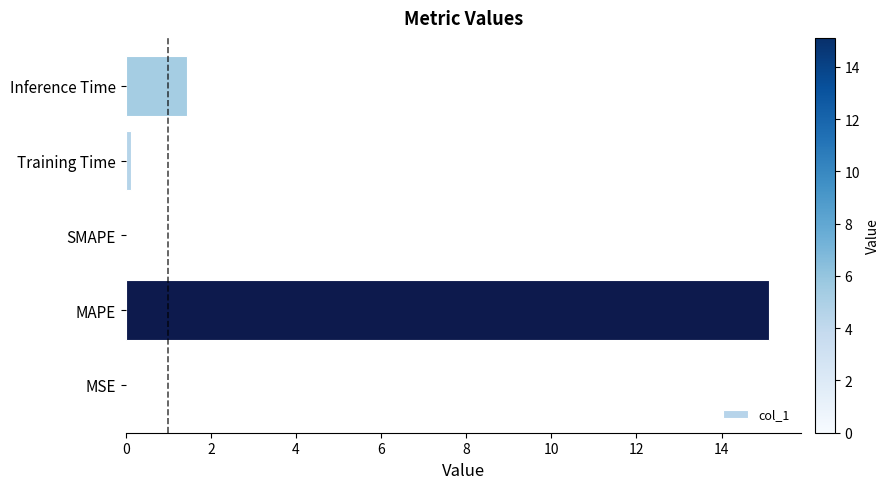

What is the sum of the values at MAPE and SMAPE?

15.1